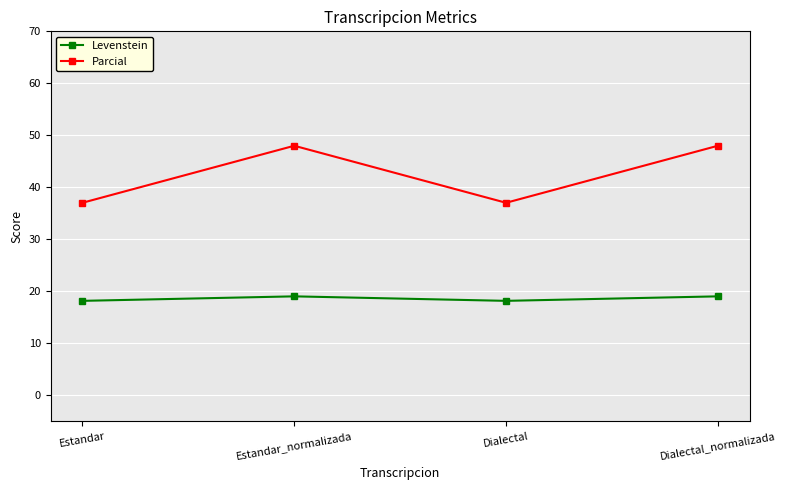

True or false: Parcial and Levenstein cross at least once.

False